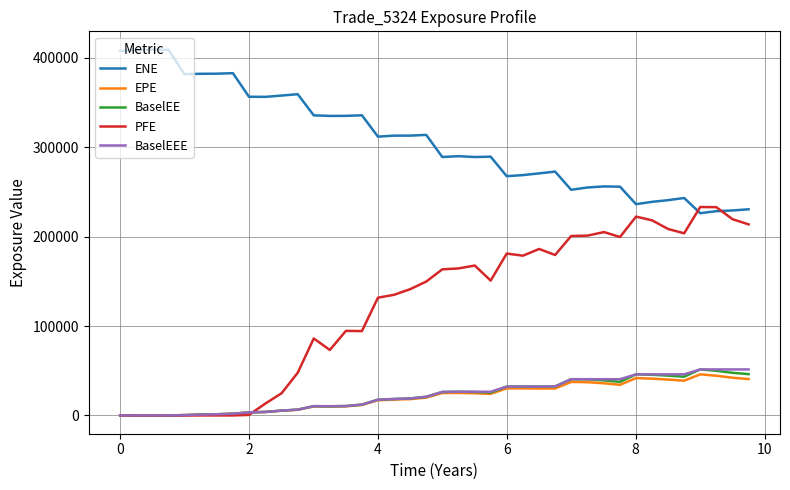

Which series has the widest spread of values?

PFE